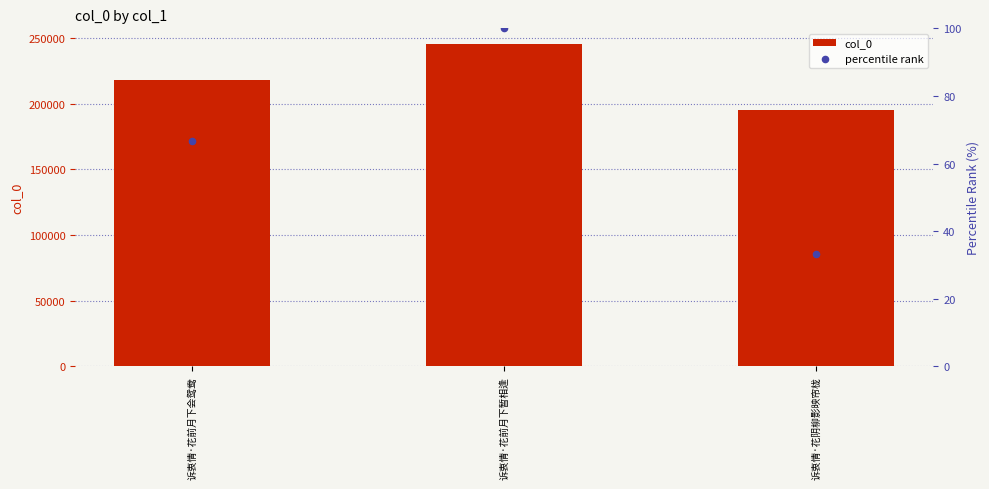

Which series has the largest Y range (max minus min)?

col_0